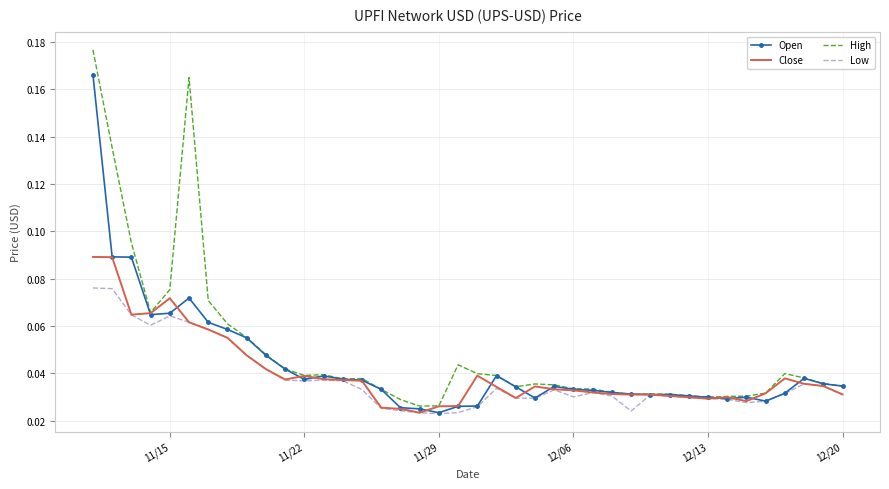

List the series in order of their peak value, lowest first.

Low, Close, Open, High